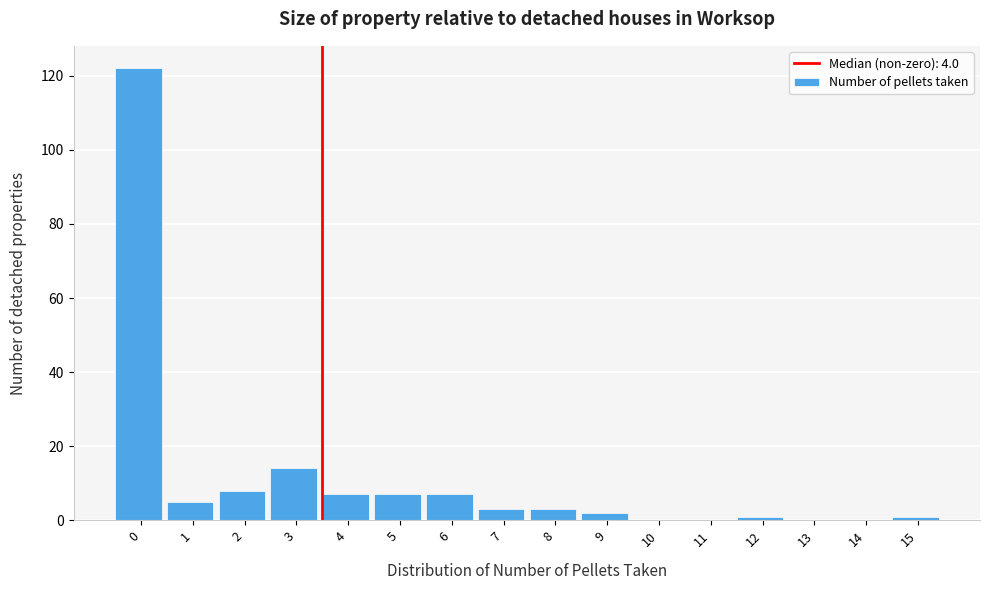

Reading left to right, extract all data points from this chart.

0=122	1=5	2=8	3=14	4=7	5=7	6=7	7=3	8=3	9=2	10=0	11=0	12=1	13=0	14=0	15=1